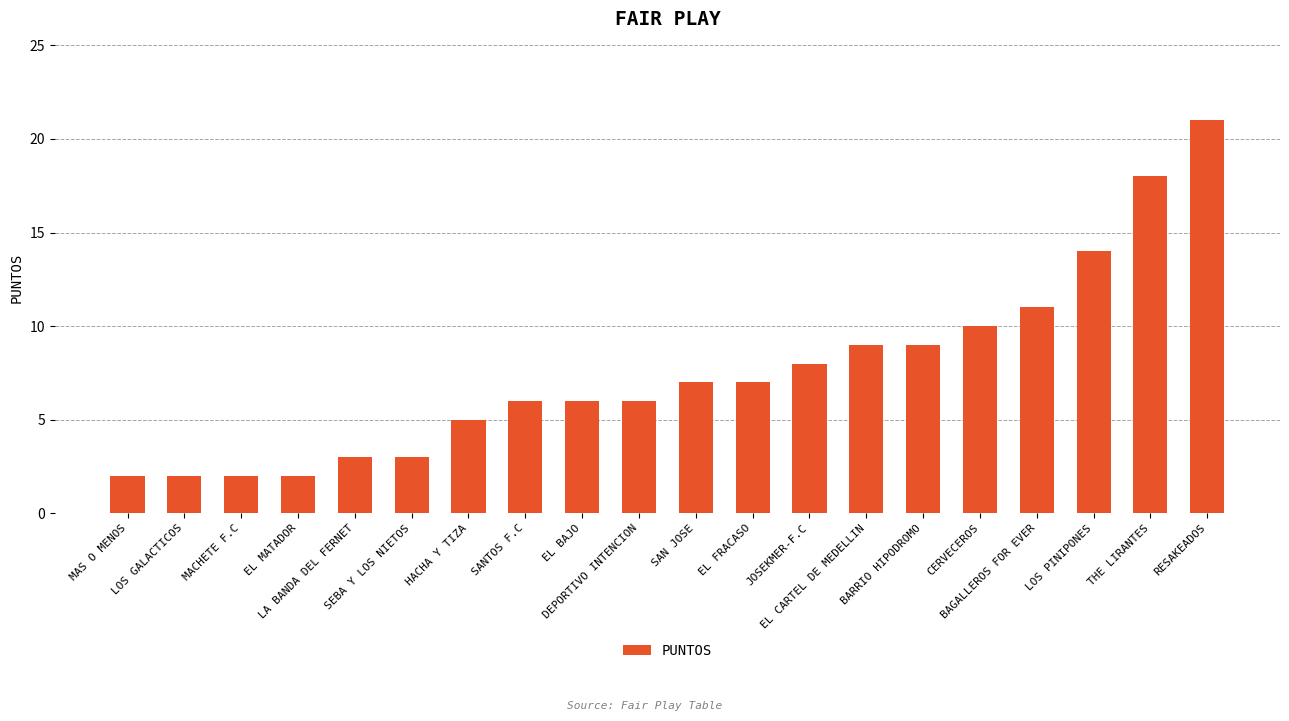

Where is the data nearest to the value 11?

BAGALLEROS FOR EVER